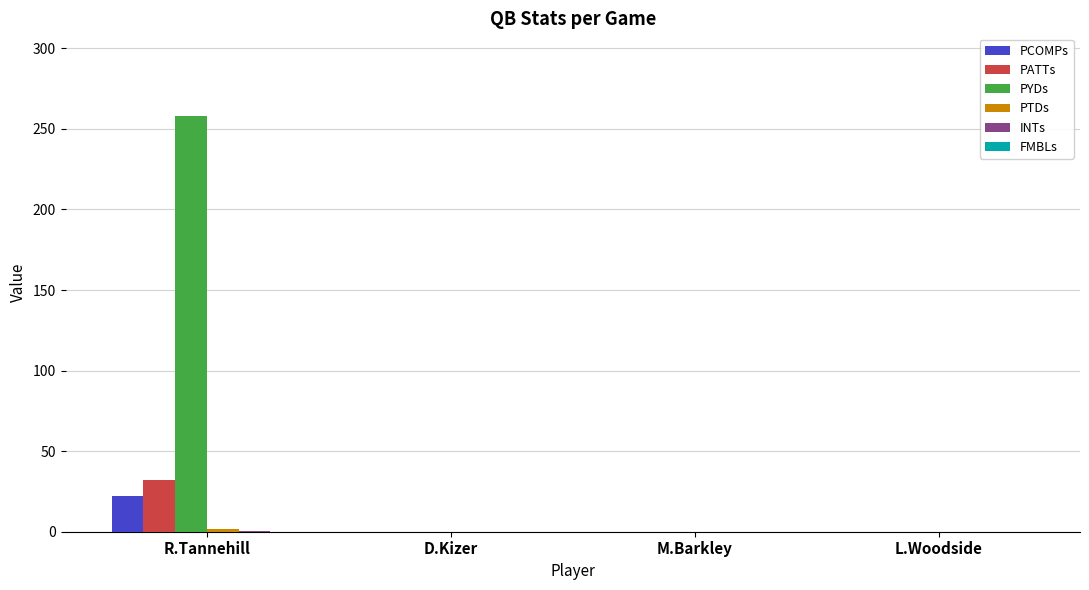

What is the sum of all PATTs values?

32.0